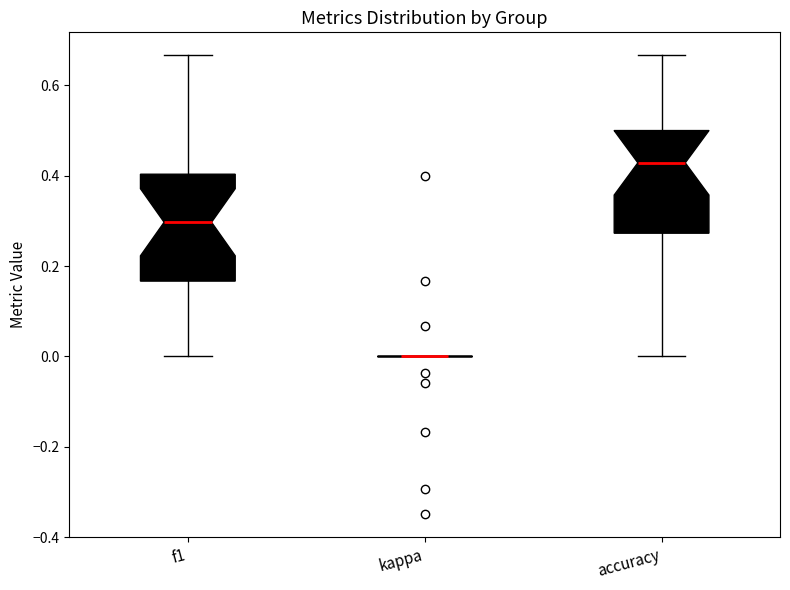

Reading left to right, transcribe this box plot: for each box, give where its median line is, the range the box spans, and where its two whiskers end, as read against the y-axis. The values are not printed on the chart, so give them approximately, as read against the axis.

f1: median 0.30, box 0.16 to 0.40, whiskers 0.00 to 0.66
kappa: box collapsed to a line at 0.00, whiskers 0.00 to 0.00
accuracy: median 0.42, box 0.28 to 0.50, whiskers 0.00 to 0.66